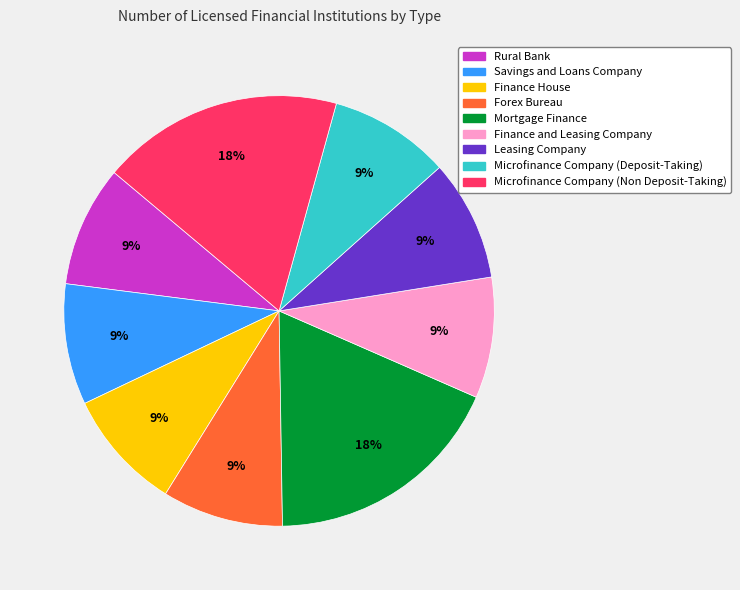

To the nearest percent, what is the average slice percentage?

11%